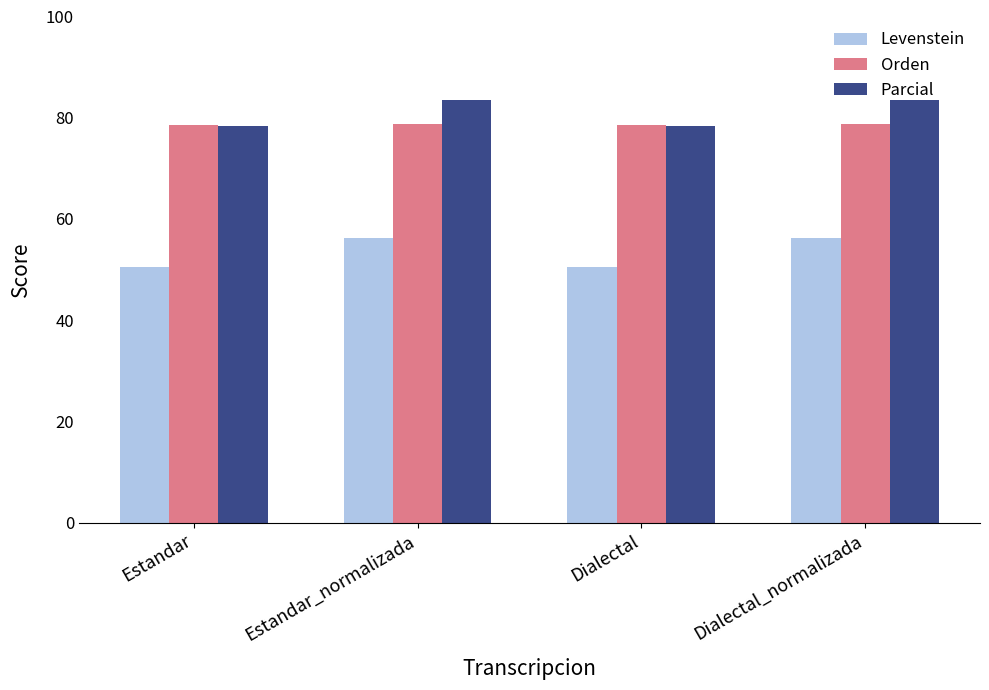

Rank the series at Estandar_normalizada from highest to lowest value.

Parcial, Orden, Levenstein